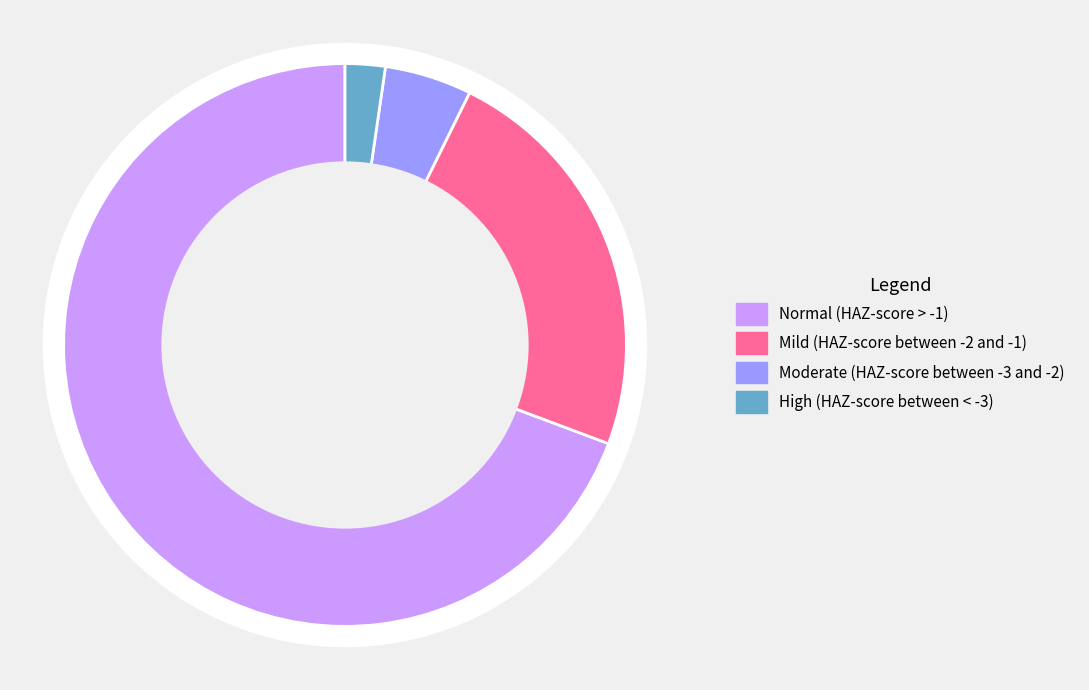

Between Moderate (HAZ-score between -3 and -2) and High (HAZ-score between < -3), which is larger?

Moderate (HAZ-score between -3 and -2)